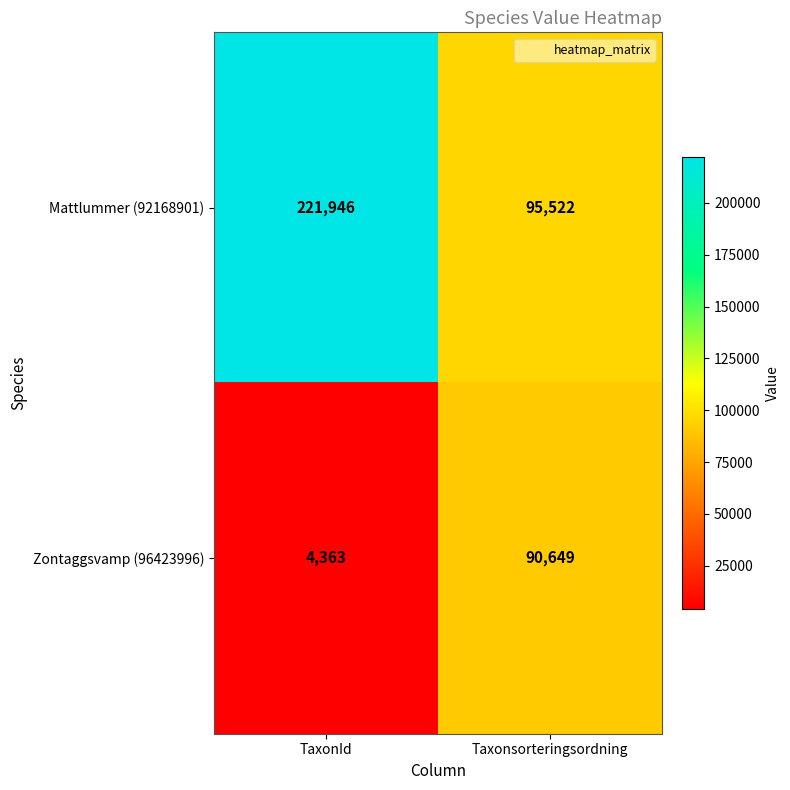

Between TaxonId and Taxonsorteringsordning, which series saw the biggest shift?

Mattlummer (92168901)